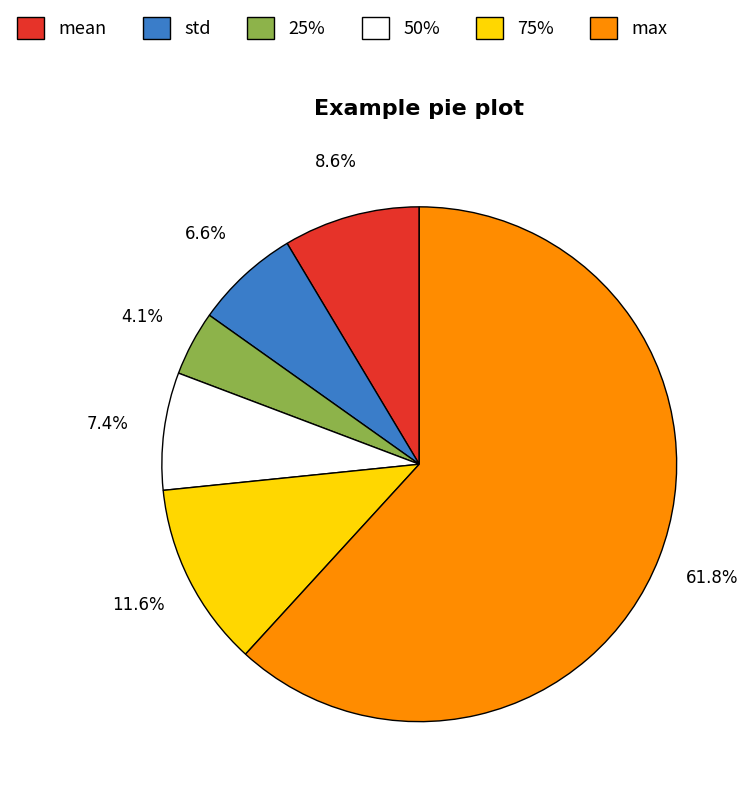

To the nearest percent, what portion does 25% represent?

4%